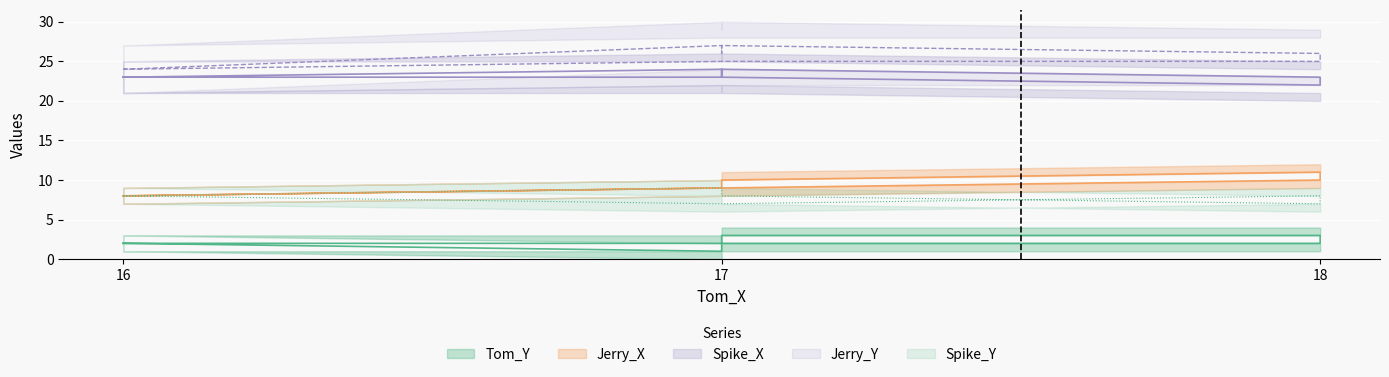

At 16, list the series in order from largest to smallest.

Jerry_Y, Spike_X, Jerry_X, Spike_Y, Tom_Y